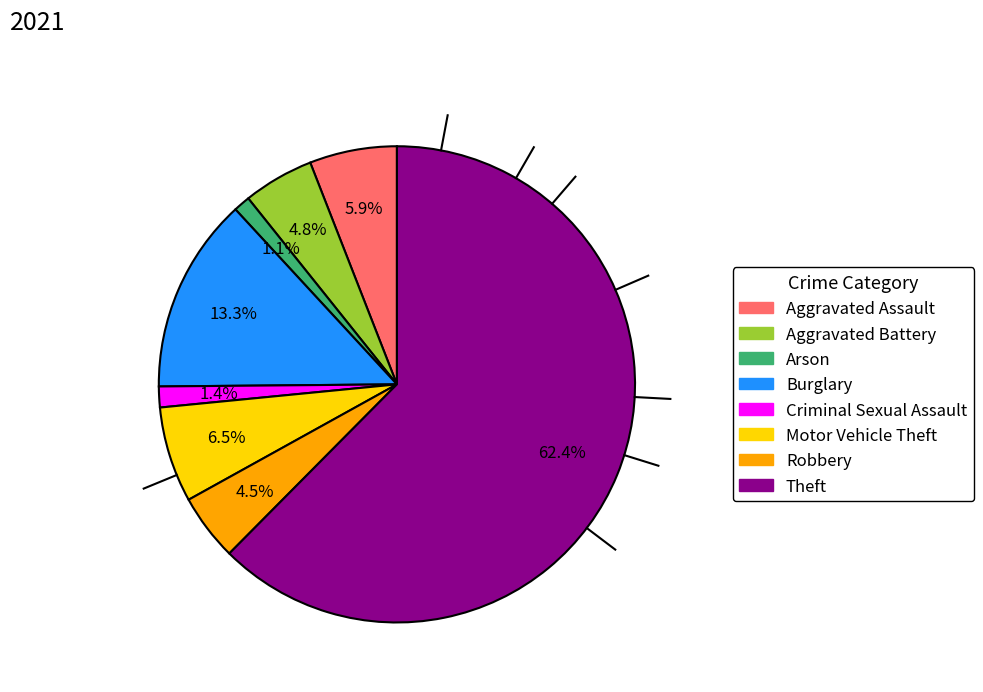

What is the largest slice in the pie chart?

Theft